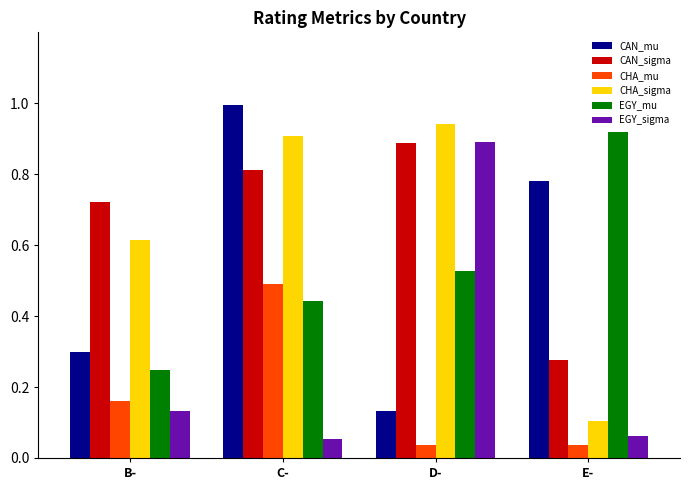

Rank the categories by CAN_sigma value from highest to lowest.

D-, C-, B-, E-